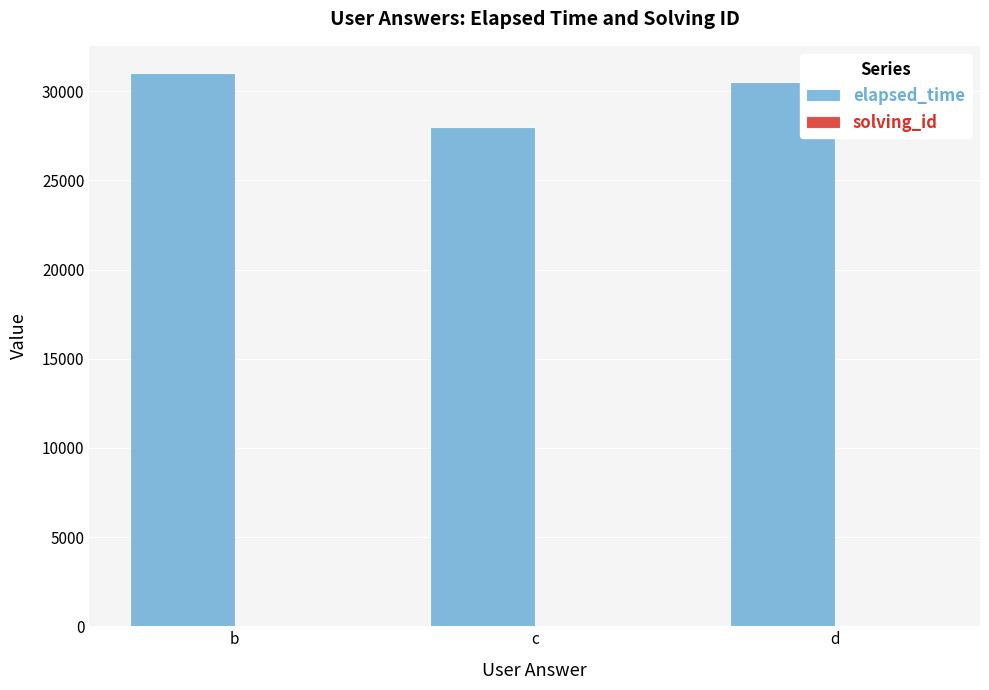

What is the difference between the elapsed_time values at d and c?

2500